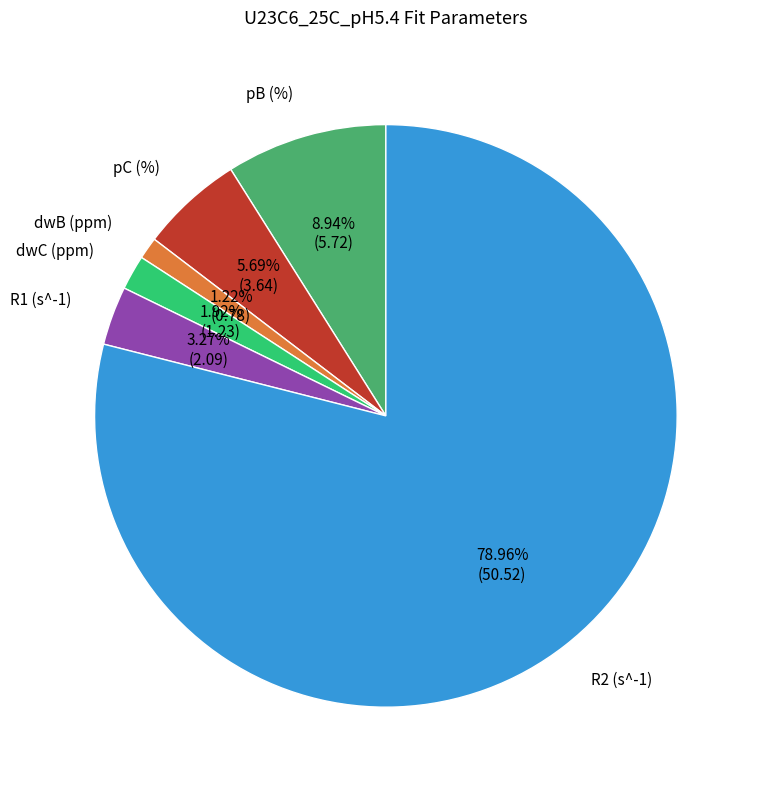

To the nearest percent, what portion does R2 (s^-1) represent?

79%